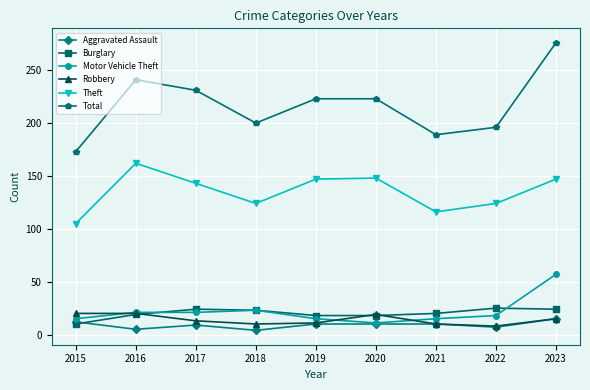

What is the value of the Burglary point at the 1st from the left?

10